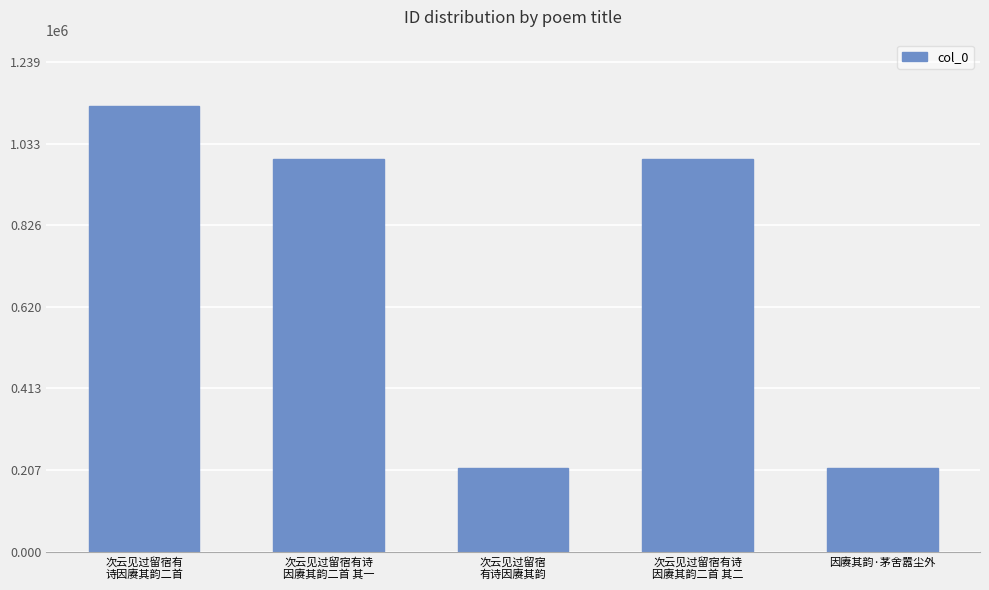

What is the label of the 4th bar from the left?

次云见过留宿有诗
因赓其韵二首 其二